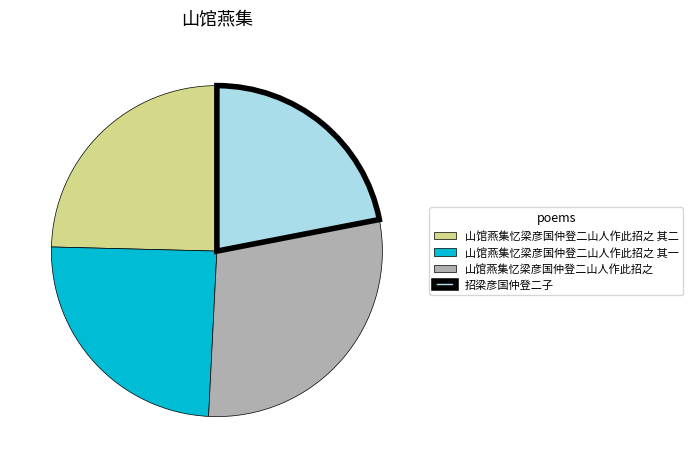

Between 山馆燕集忆梁彦国仲登二山人作此招之 其一 and 山馆燕集忆梁彦国仲登二山人作此招之, which is larger?

山馆燕集忆梁彦国仲登二山人作此招之